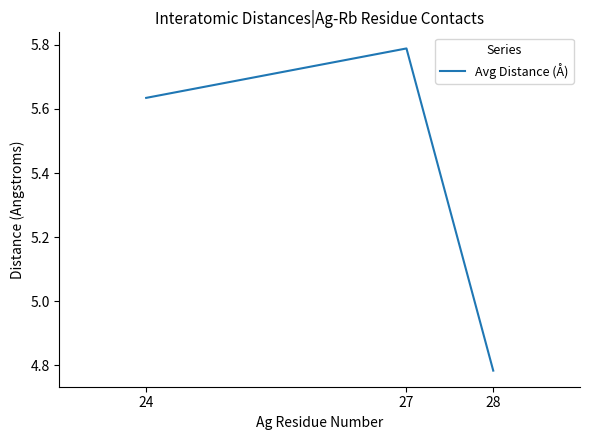

Is it true that the value at 28 is 2.3?

False